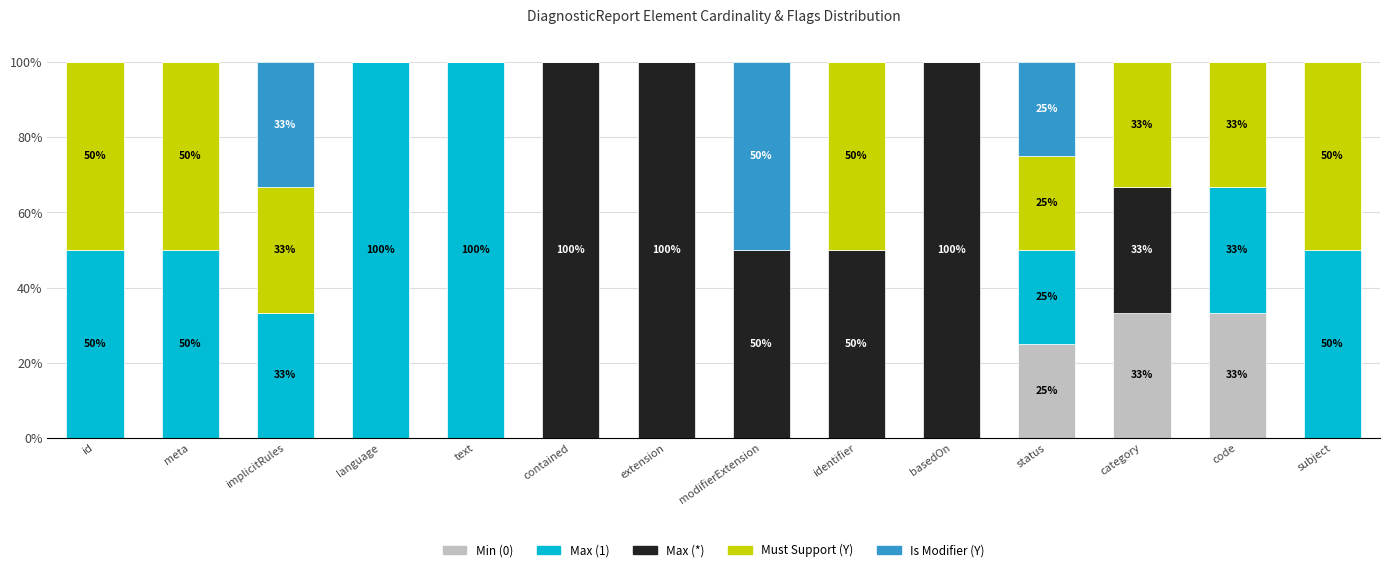

The Min (0) series shows 0.0 at implicitRules. True or false?

True